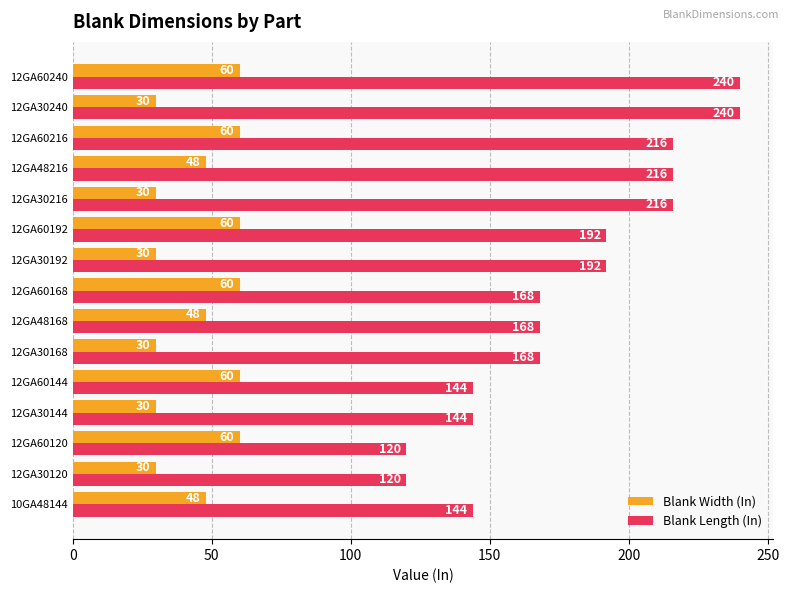

Which series changed the most between 12GA30120 and 12GA60120?

Blank Width (In)